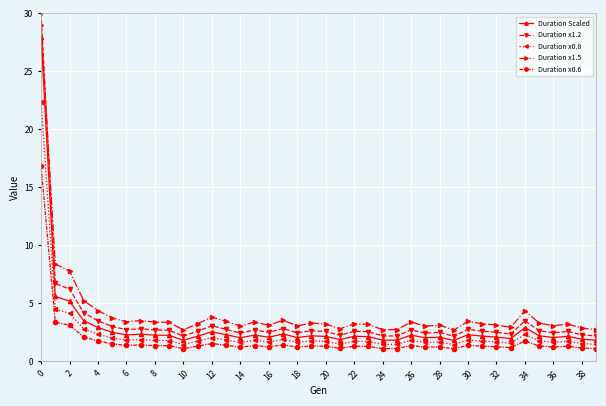

What is the difference between the maximum and minimum values in the Duration x0.8 series?

21.0